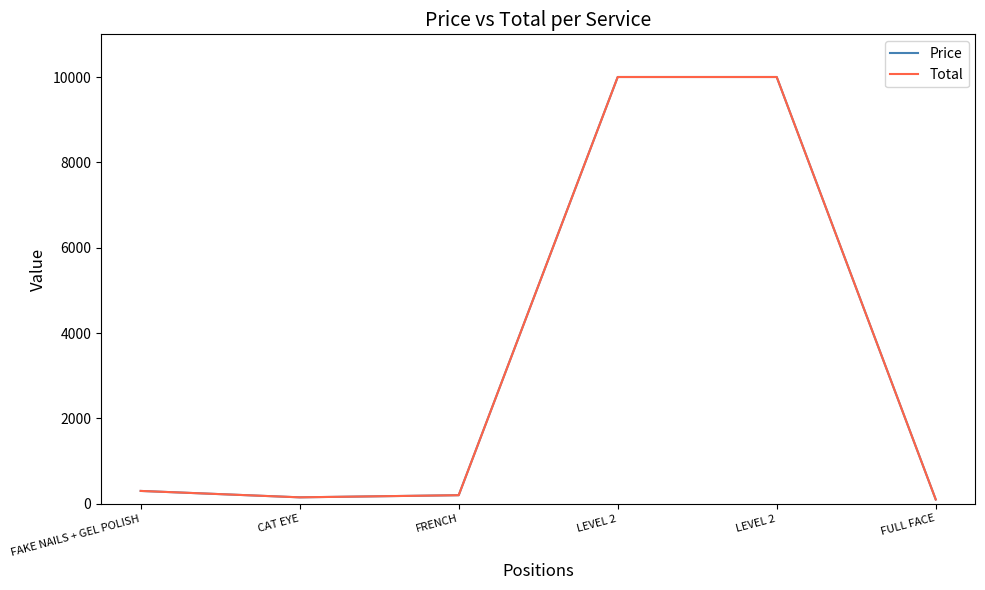

How many lines are shown in the chart?

2